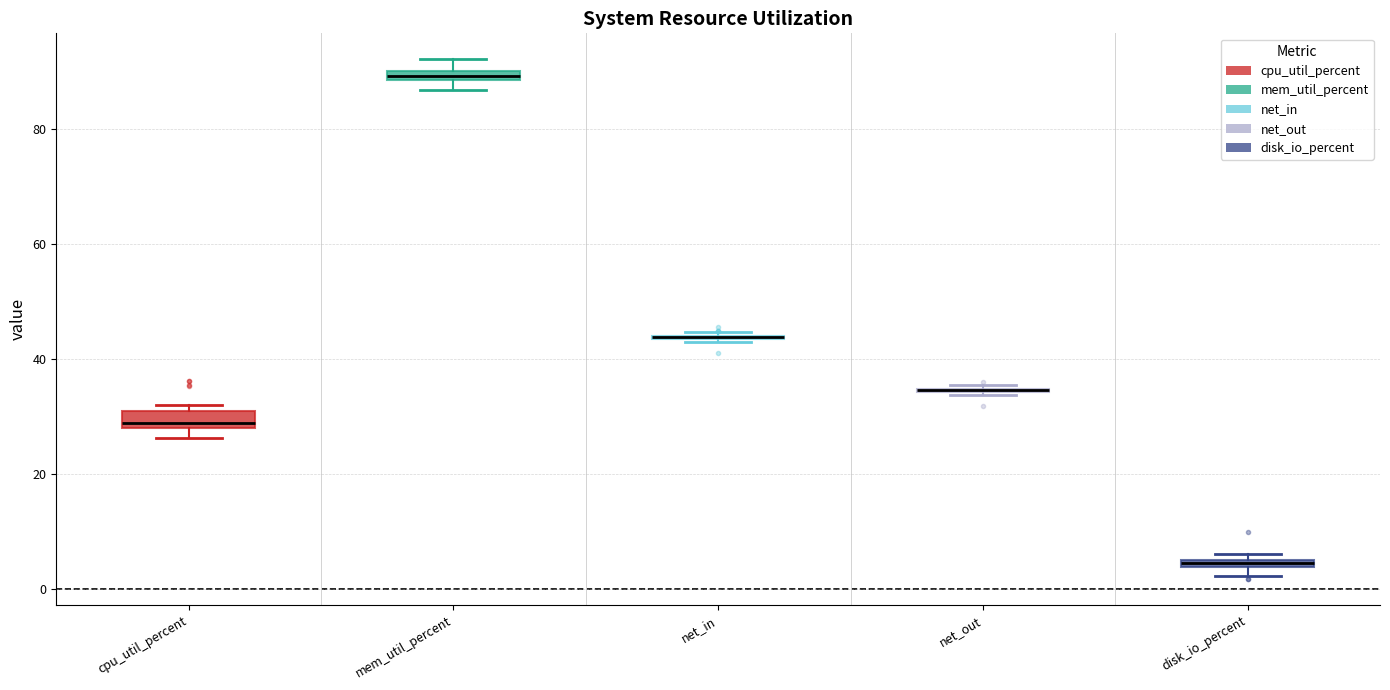

Where is the upper edge of the box for mem_util_percent on the y-axis? The values are not printed on the chart, so give them approximately, as read against the axis.

90